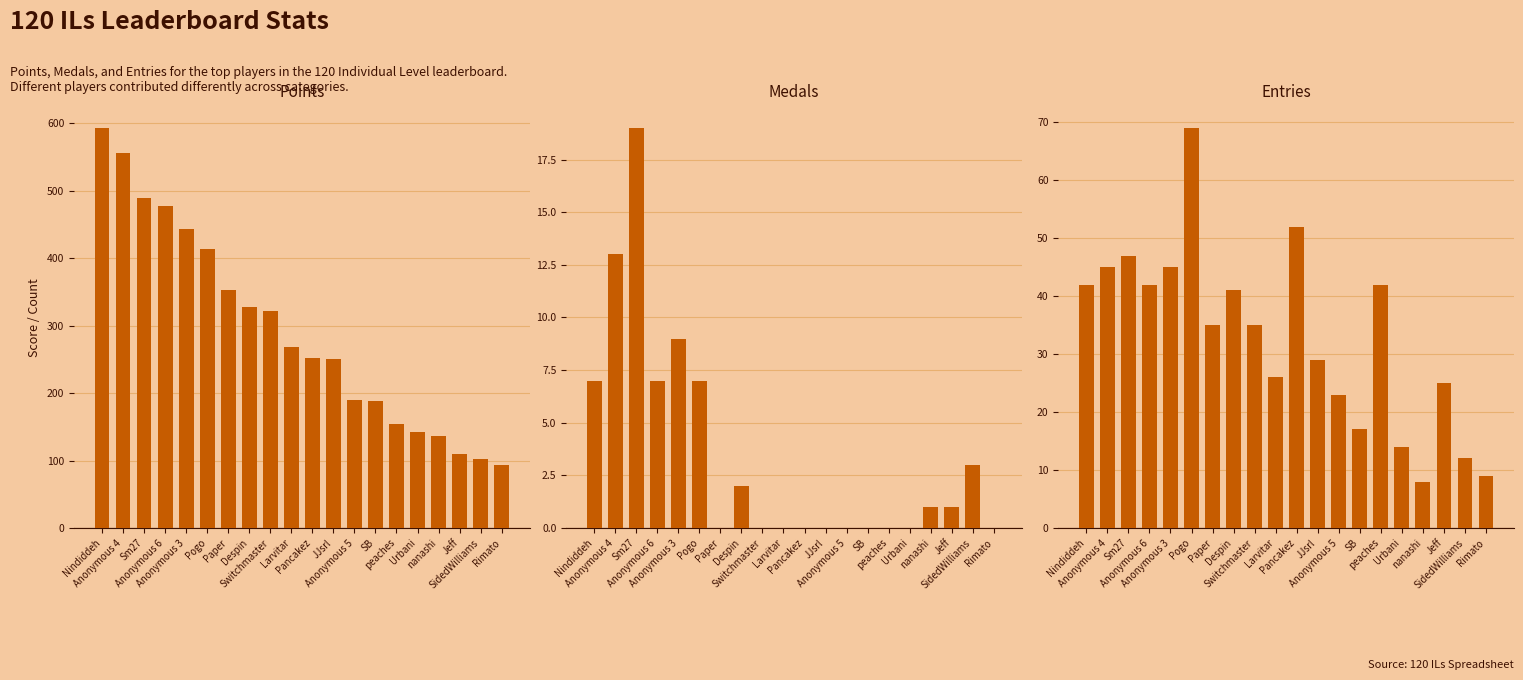

Where is Medals nearest to the value 9?

Anonymous 3